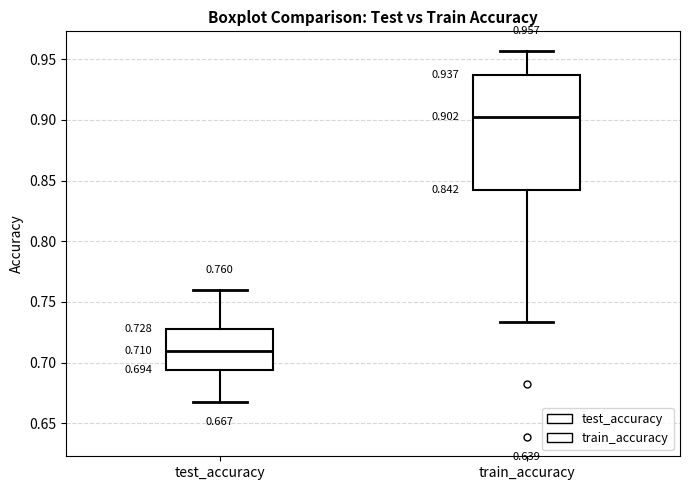

Which box is the tallest, from its lower edge to its upper edge?

train_accuracy